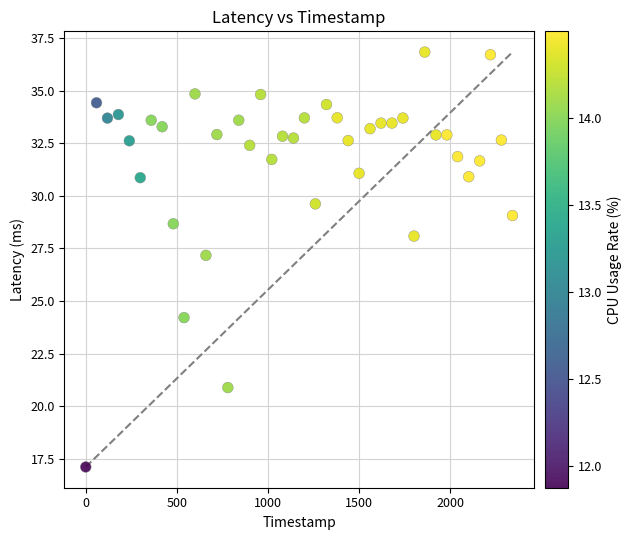

What Y value in the scatter plot is closest to 26?

27.2